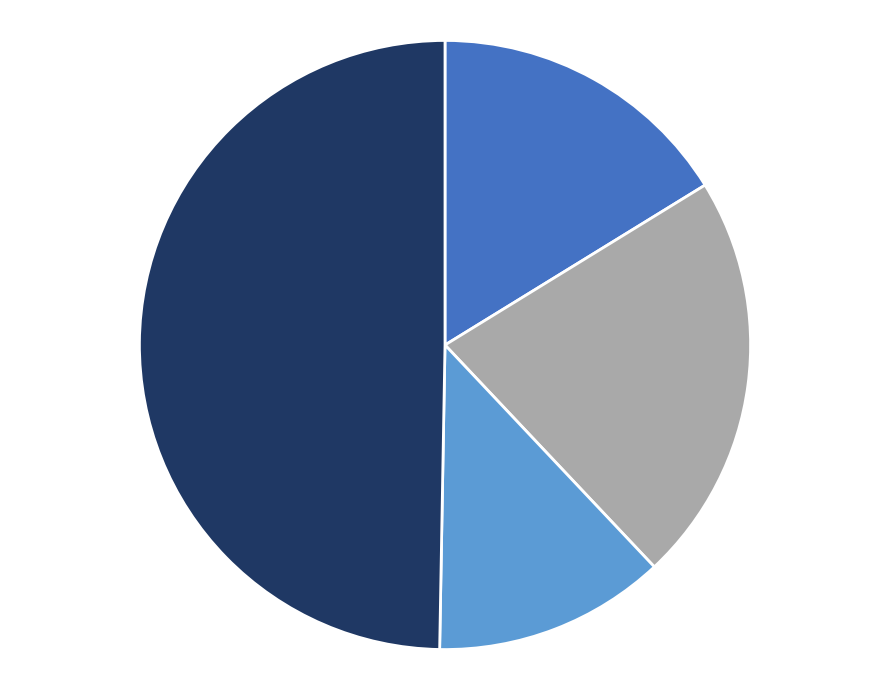

Does any single category account for the majority?

No